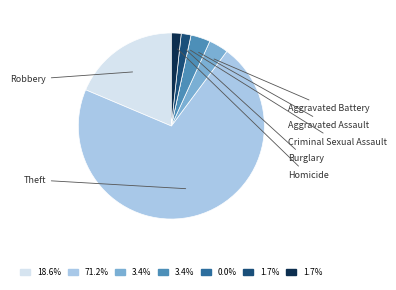

Does any single category account for the majority?

Yes